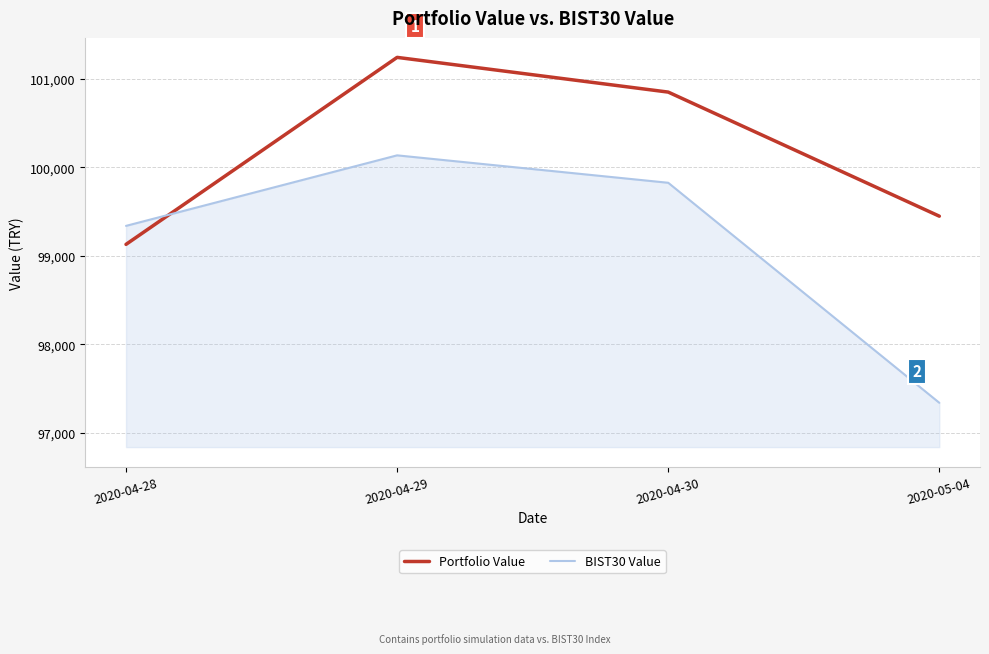

The value of Portfolio Value at 2020-04-30 is 163921.9. True or false?

False